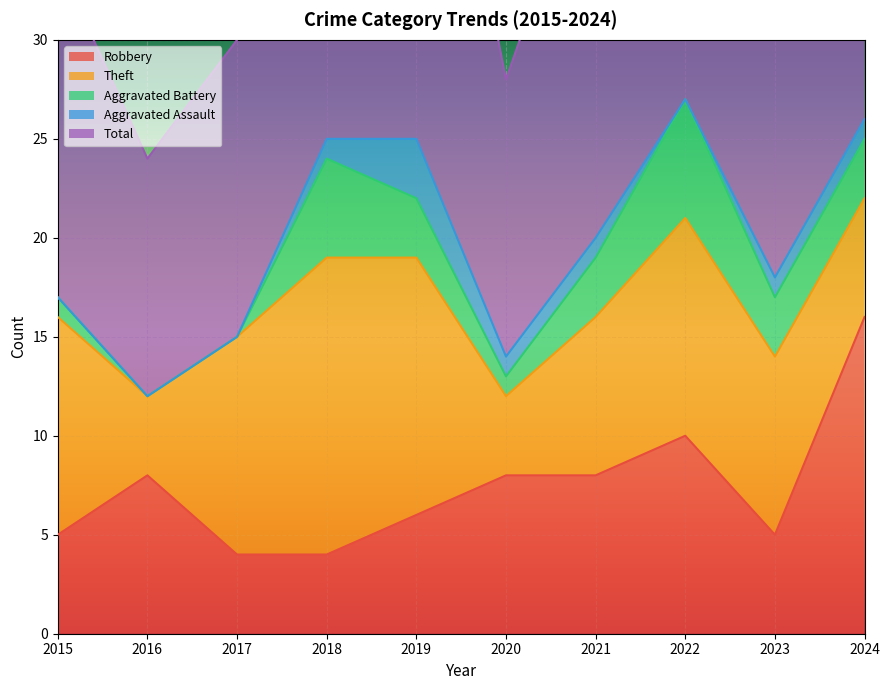

Which series changed the most between 2018 and 2023?

Total